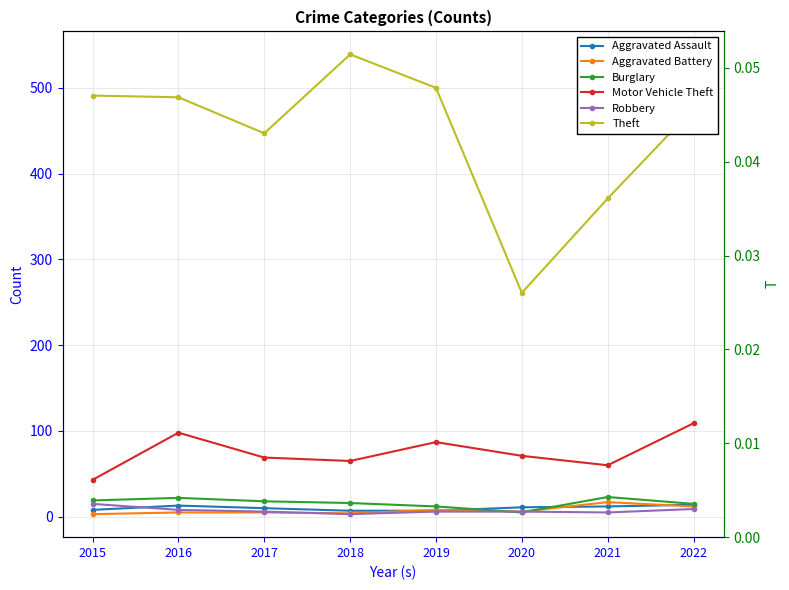

Which series changed the most between 2017 and 2021?

Theft